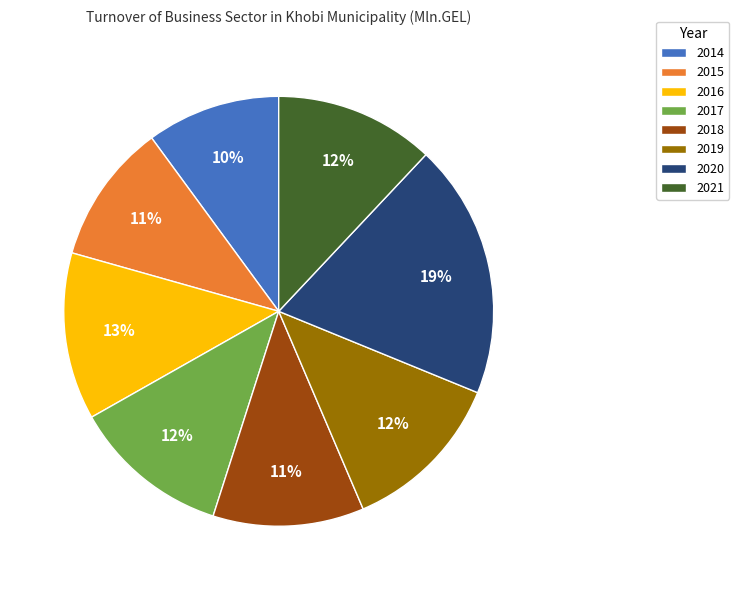

To the nearest percent, what is the combined percentage of 2019 and 2017?

24%